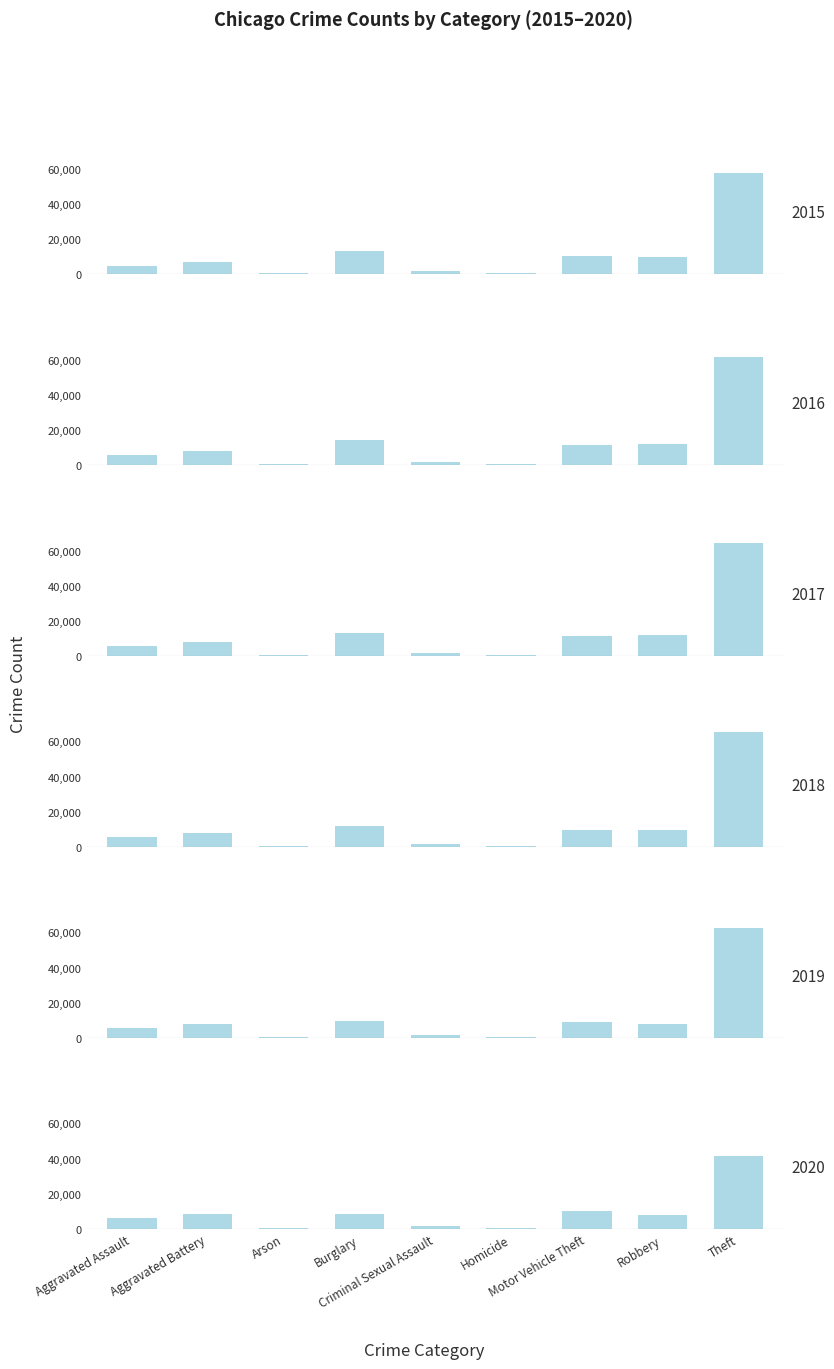

How many data points in 2017 are above 7845?

4